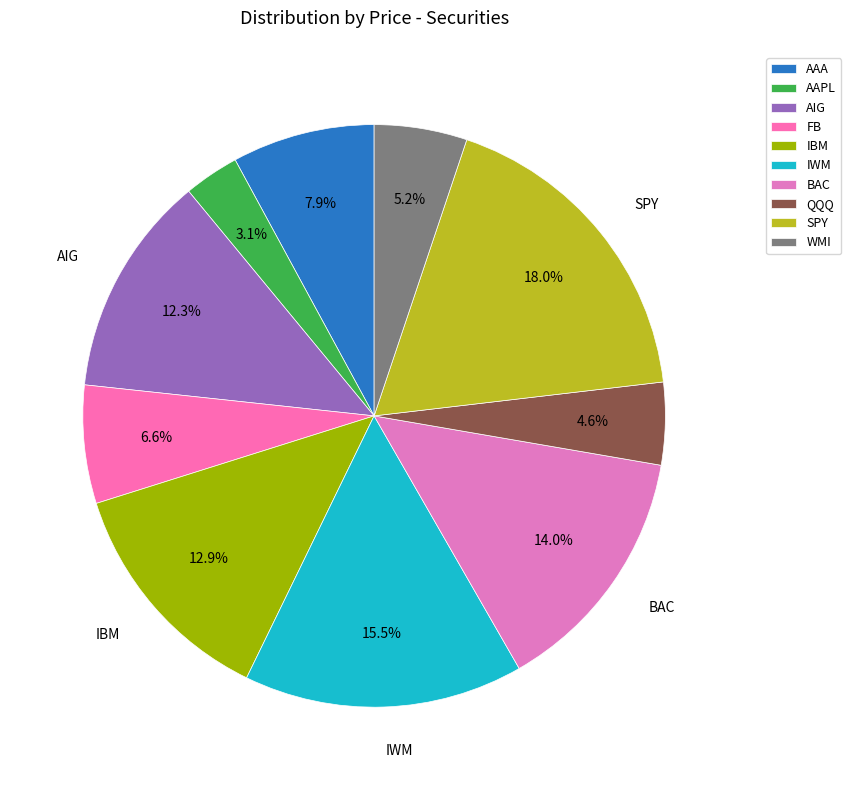

To the nearest percent, what is the difference between the largest and smallest slice percentages?

15%